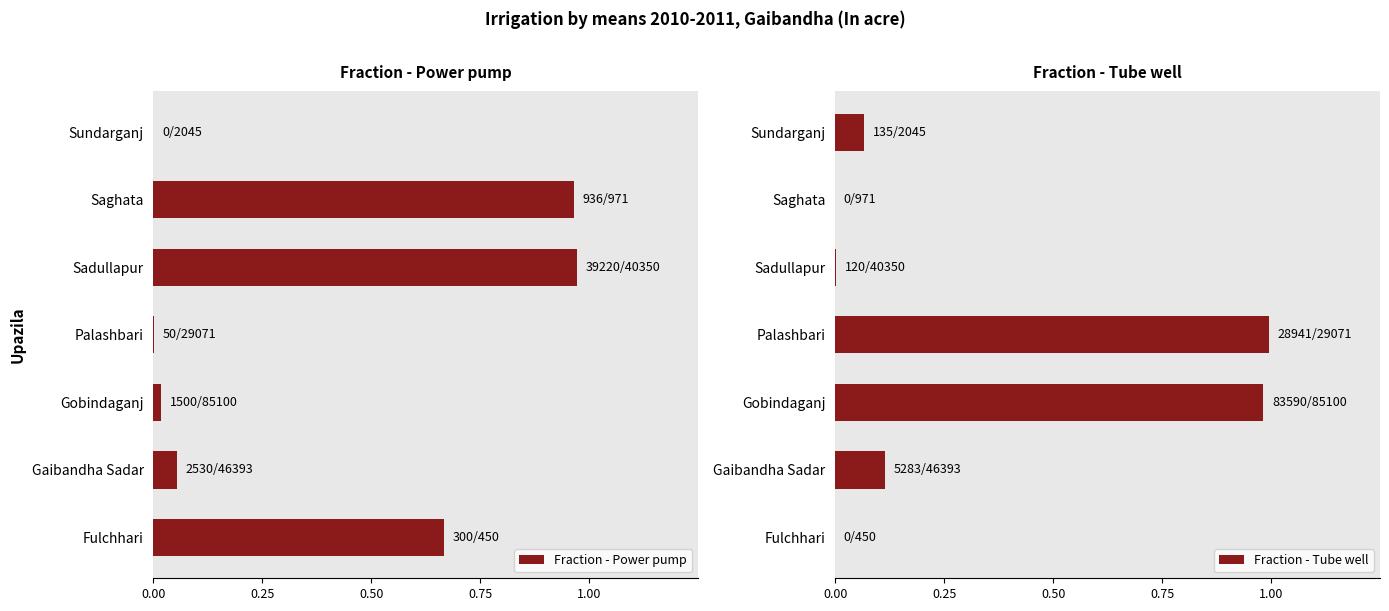

List the series in order of their overall mean, lowest first.

Fraction - Tube well, Fraction - Power pump